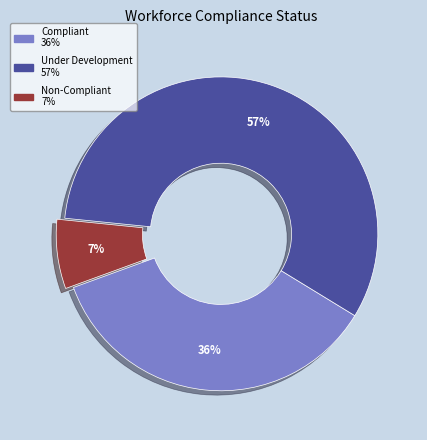

How many slices are in this pie chart?

3